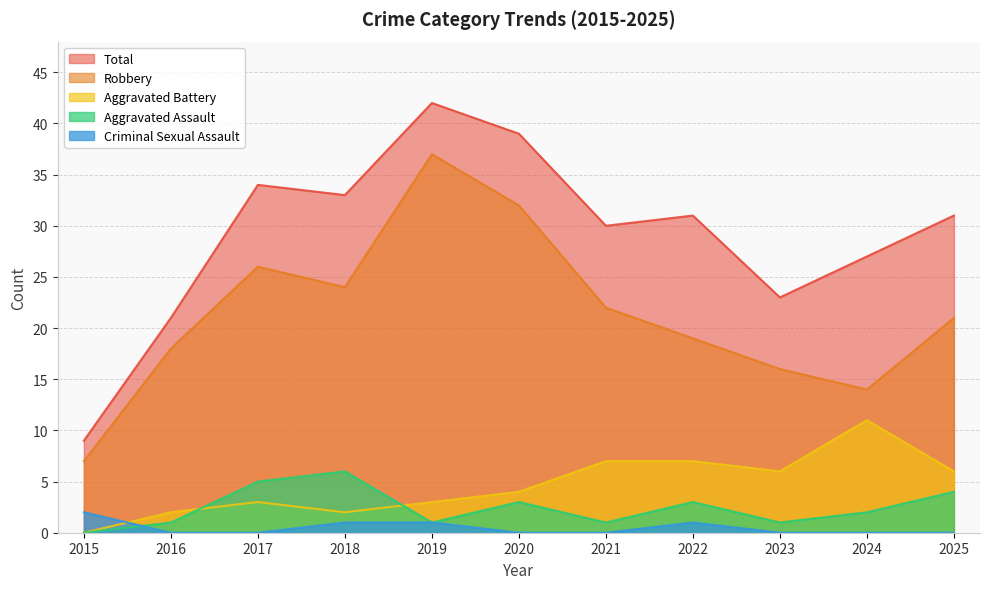

True or false: Aggravated Battery has more than 2 points higher than both neighbors.

False